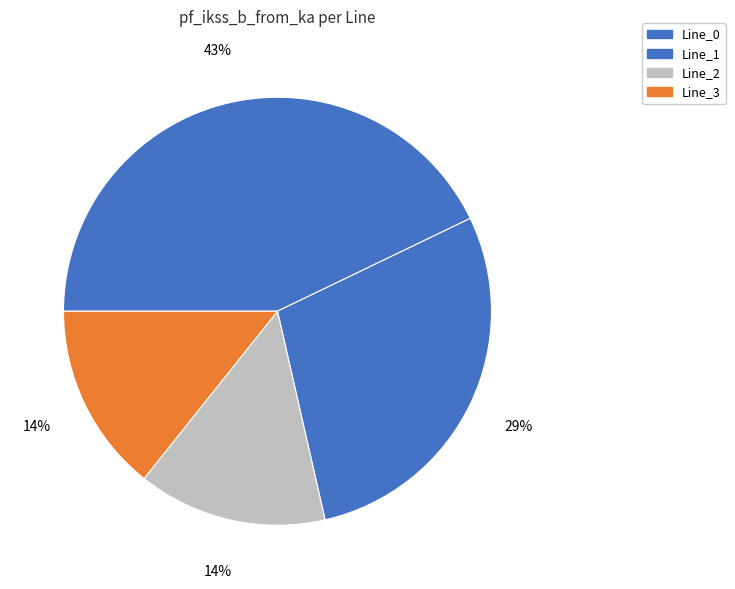

How many slices are in this pie chart?

4